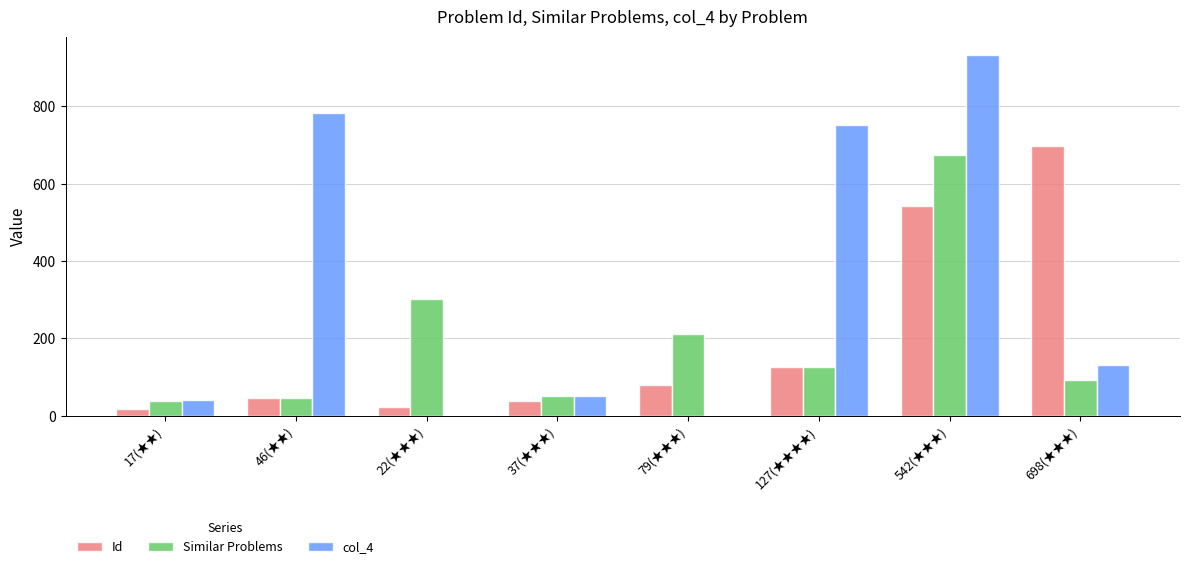

What is the average value of the Id series?

196